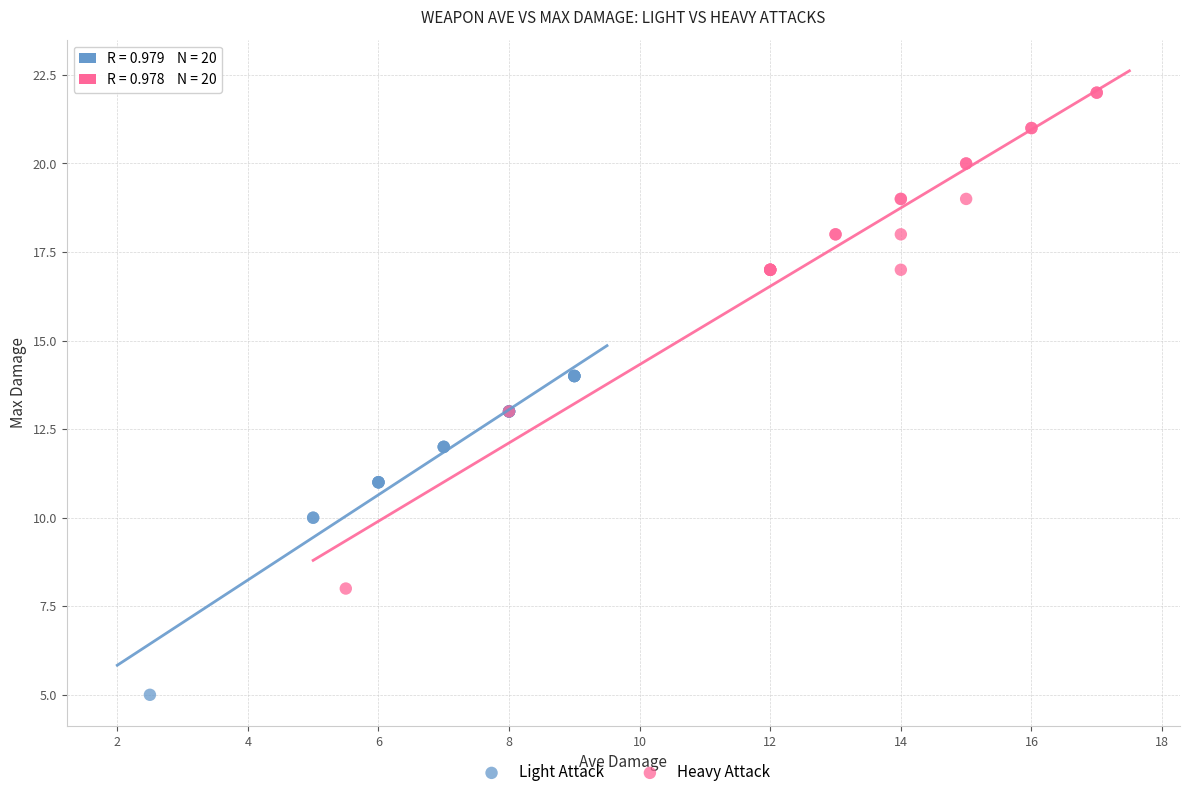

Which series contains the highest Y value?

Heavy Attack